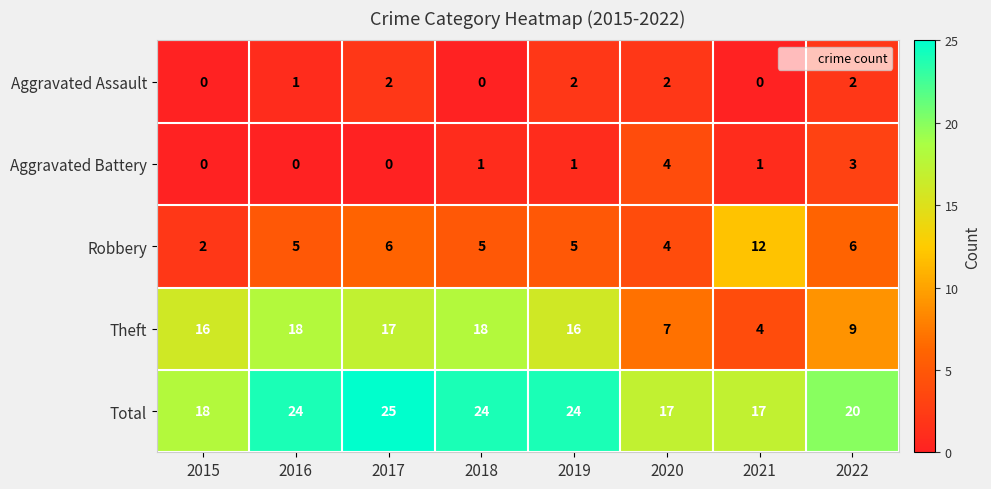

Count the Total values in the range 18 to 24.

5